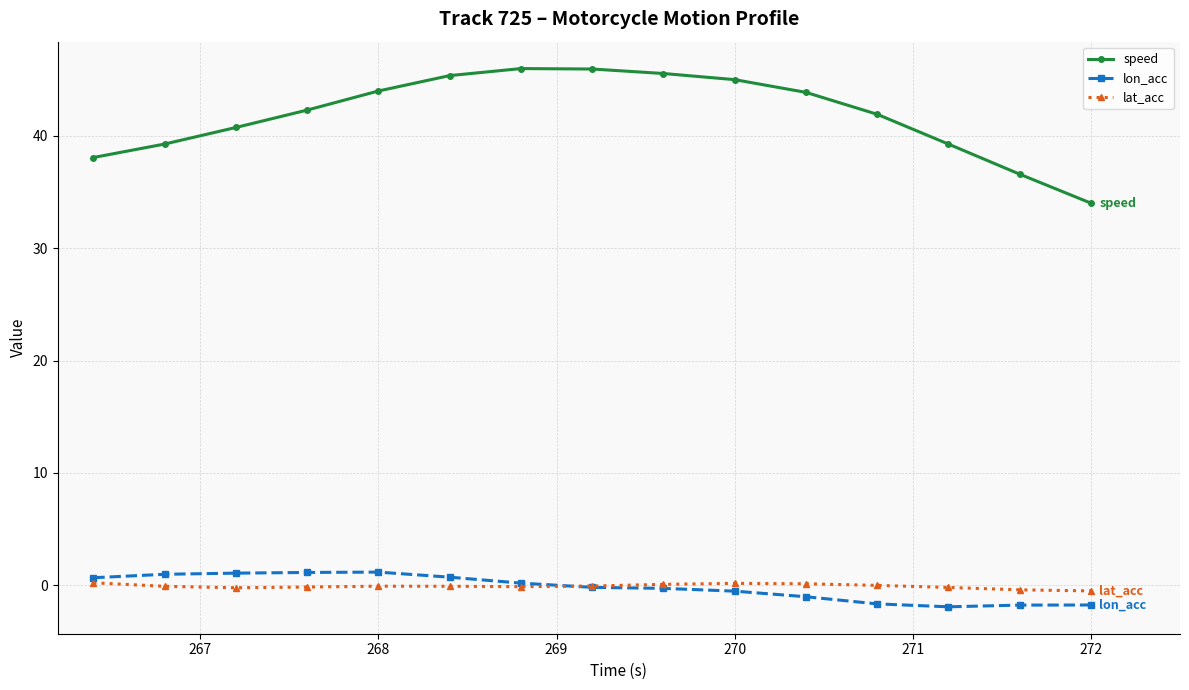

At how many categories does at least one series exceed 43?

7